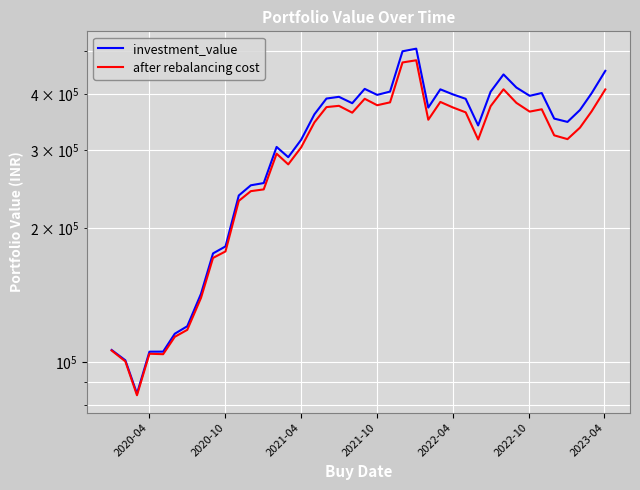

How many interior local valleys does the investment_value series have?

8